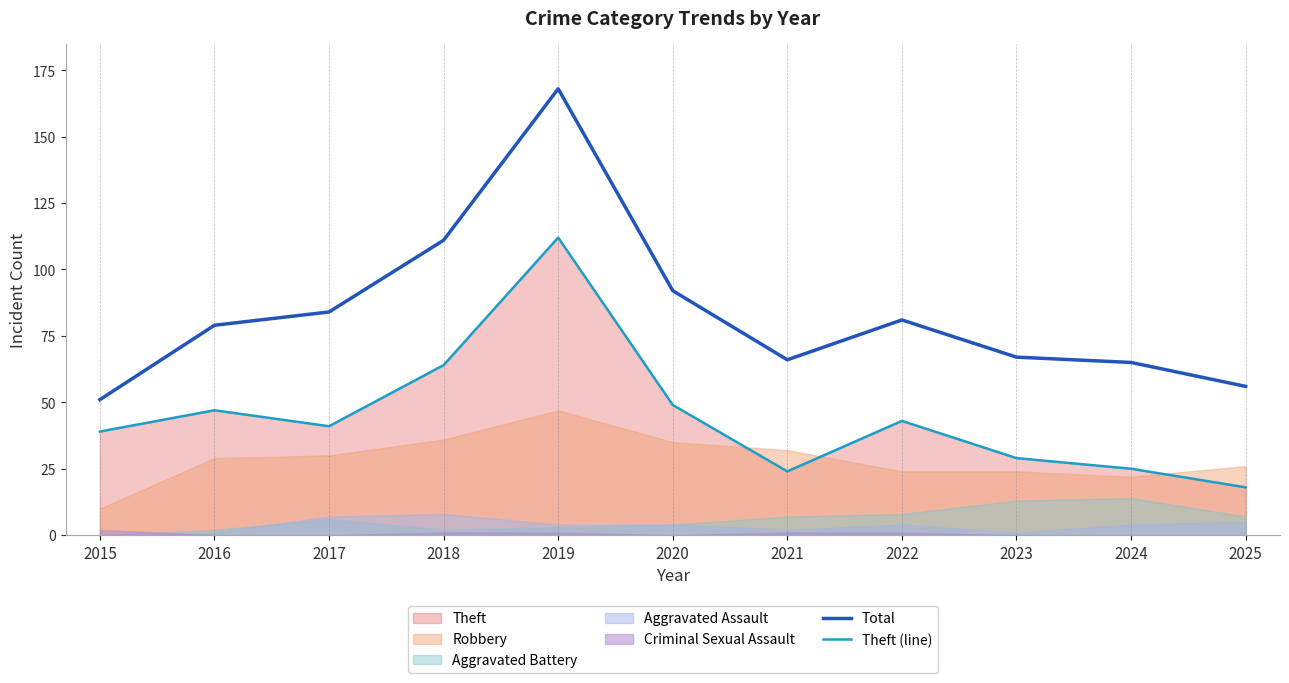

Is the value of Total at 2016 greater than the value of Theft (line) at 2018?

Yes